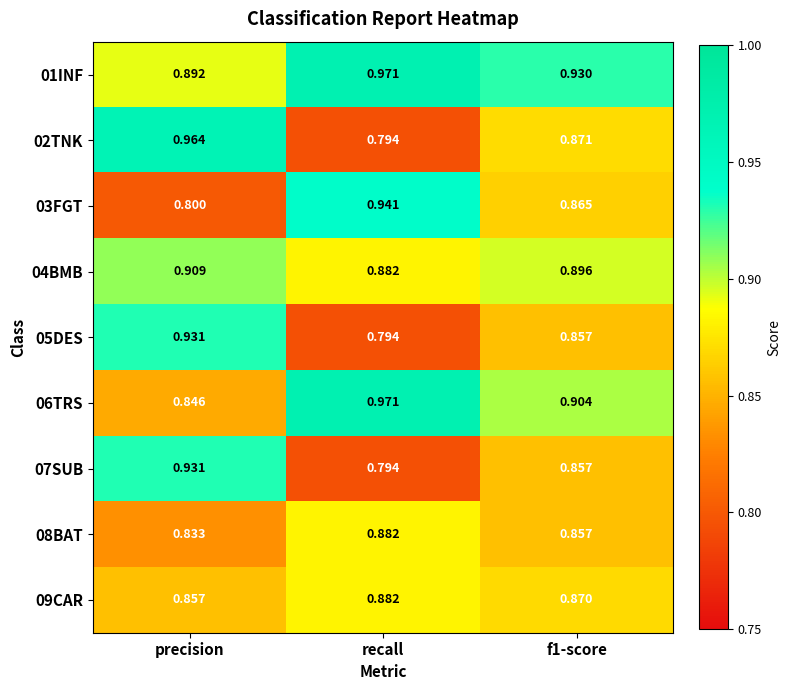

Is the value of 06TRS at recall greater than the value of 03FGT at f1-score?

Yes